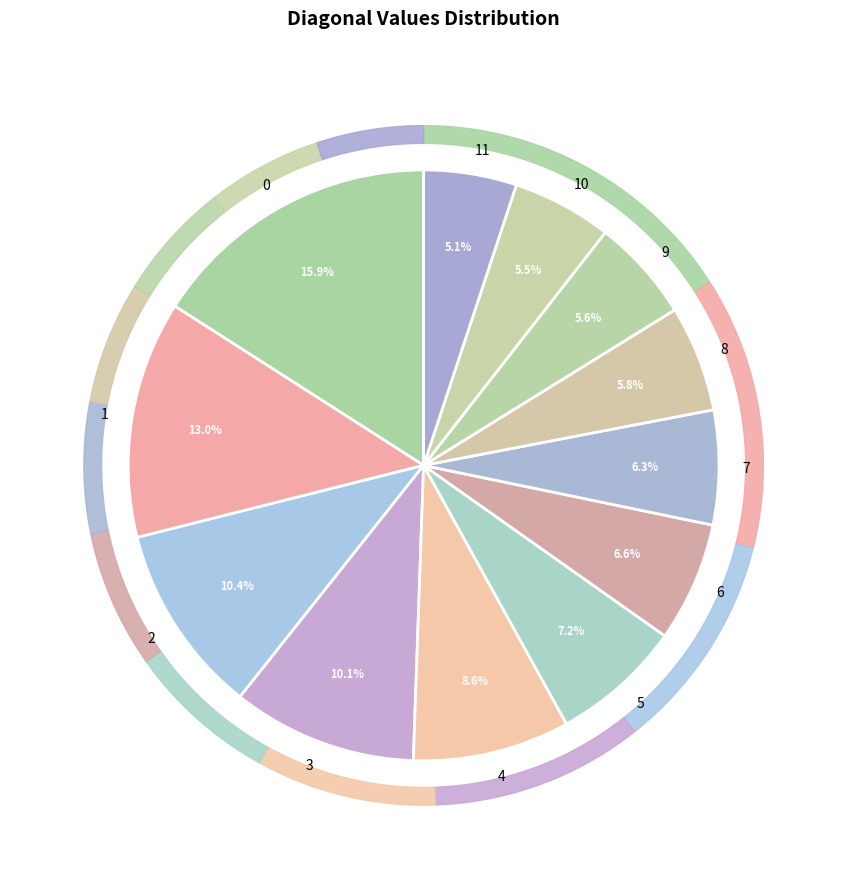

To the nearest percent, what portion does 9 represent?

6%